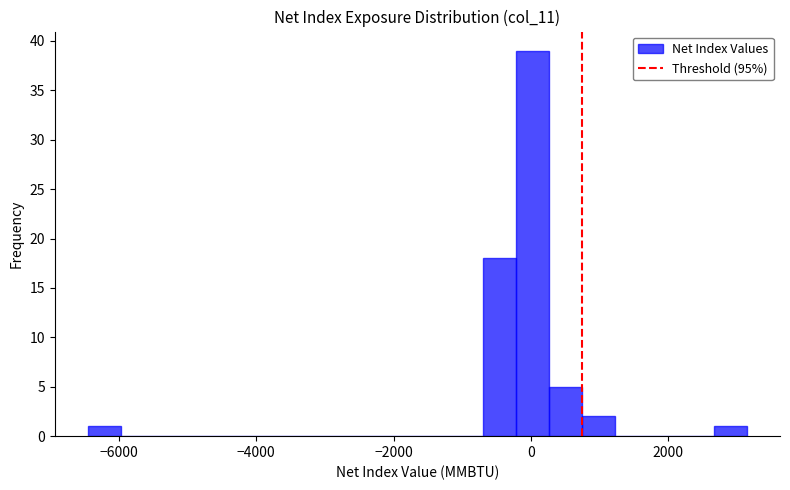

Read against the x-axis, roughly where is the centre of the tallest bar?

0